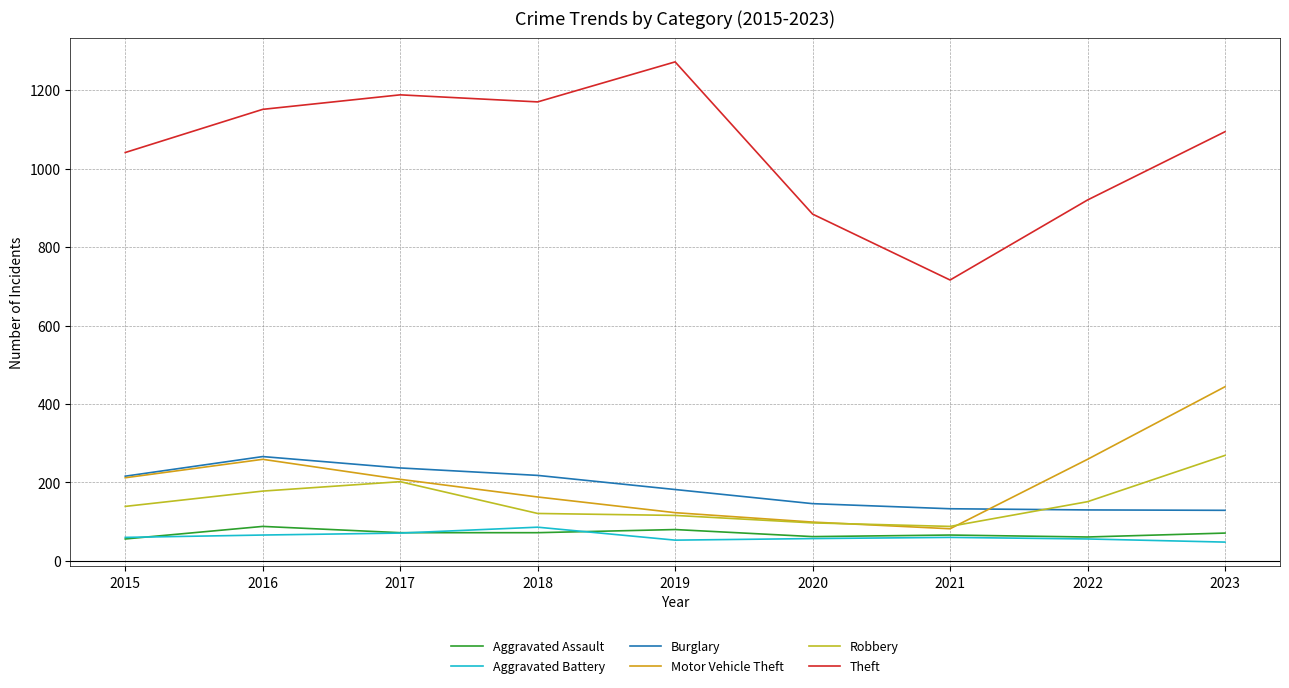

How many interior local valleys does the Motor Vehicle Theft series have?

1